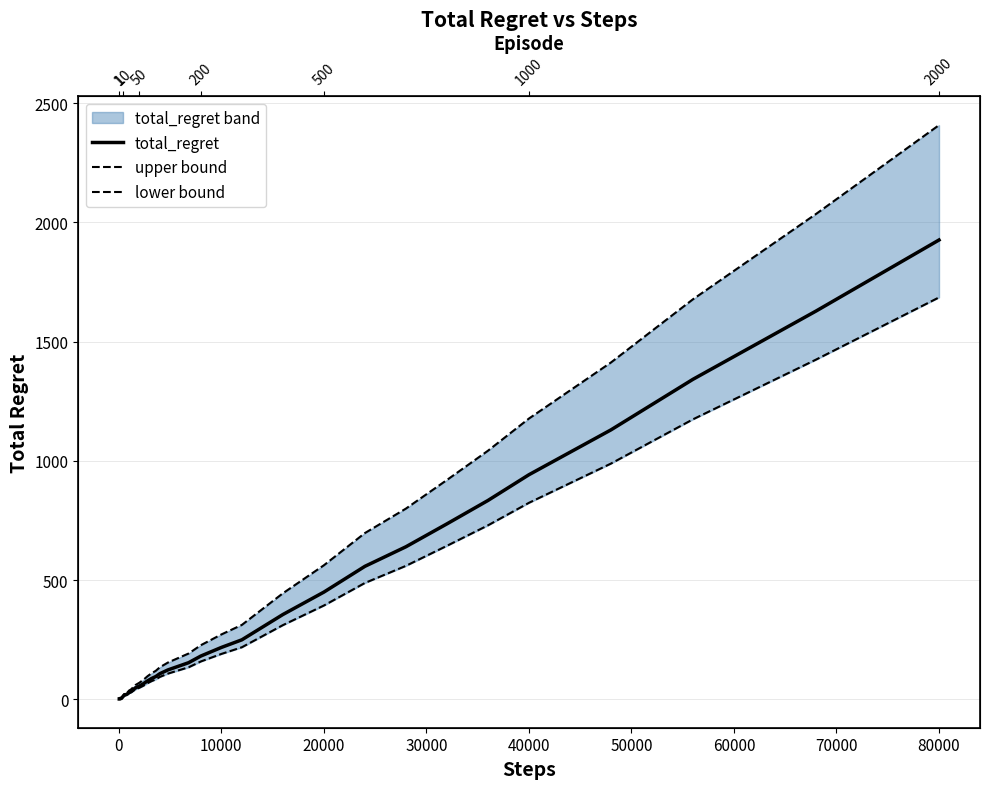

Does the chart have visible grid lines?

Yes